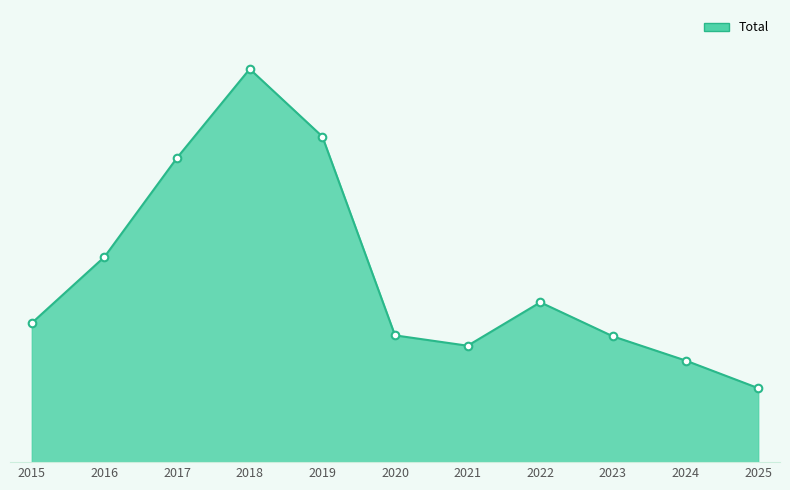

Which has a higher value, 2021 or 2023?

2023